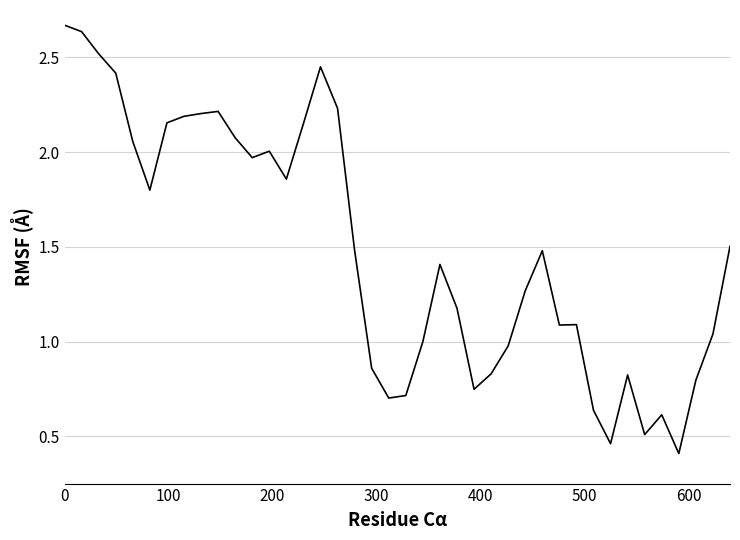

What is the difference between the maximum and minimum values?

2.3